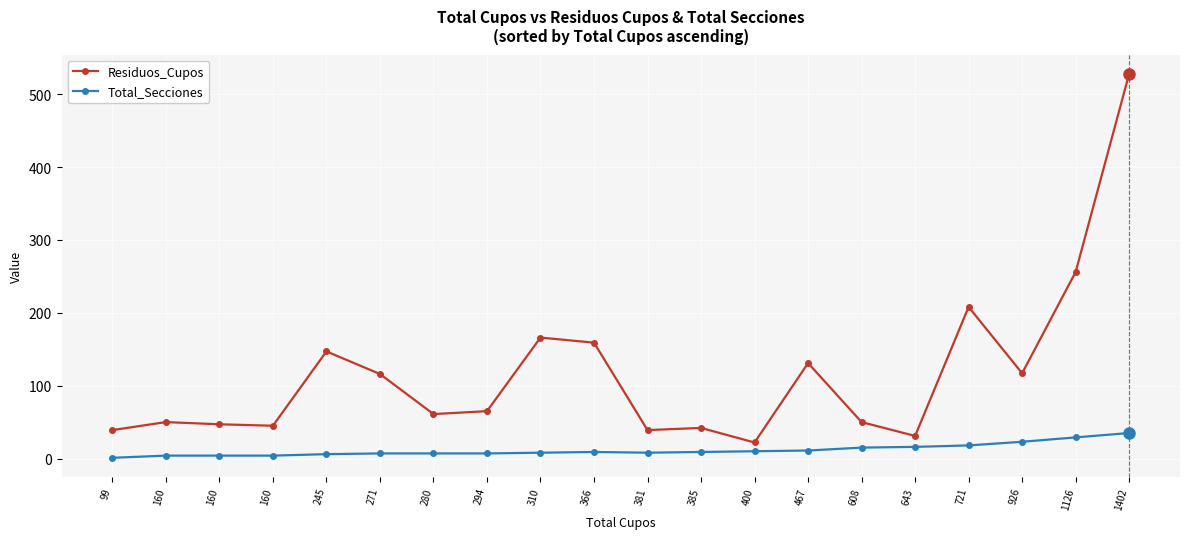

List the labels in order of Residuos_Cupos value, smallest first.

400, 643, 99, 381, 385, 160, 160, 160, 608, 280, 294, 271, 926, 467, 245, 366, 310, 721, 1126, 1402